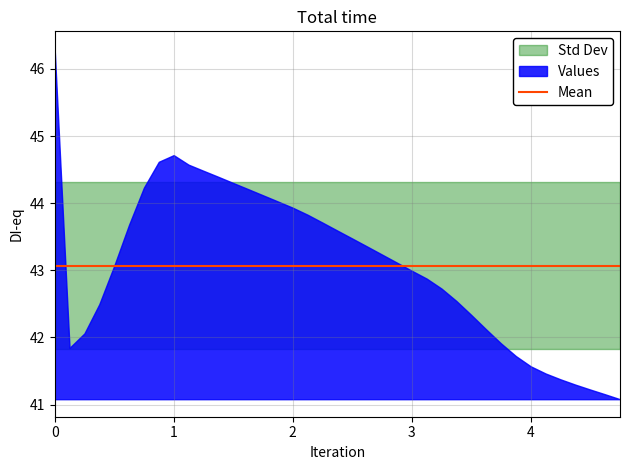

What is the average value of the DI_eq series?

43.1